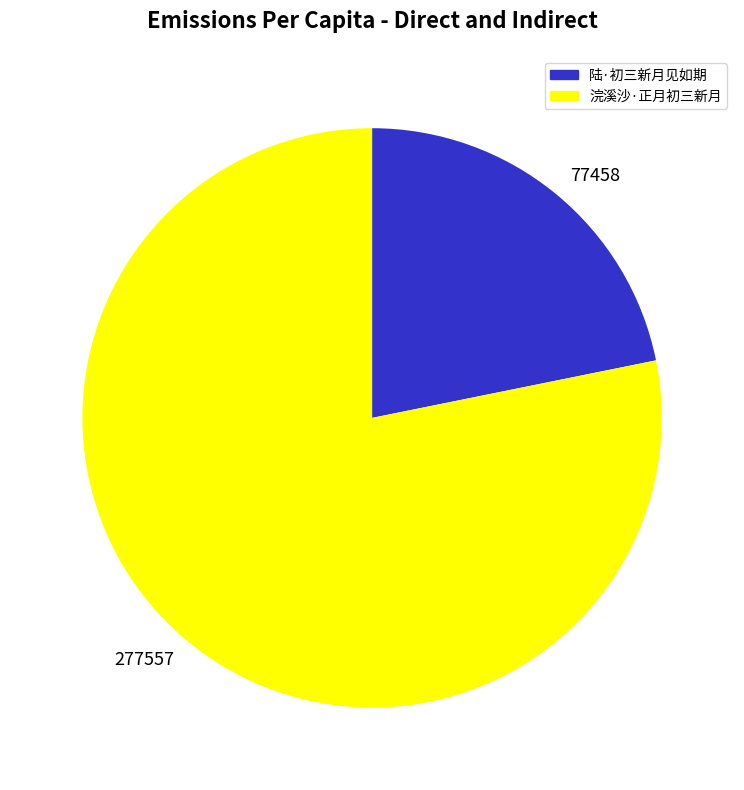

How many segments does this pie chart have?

2